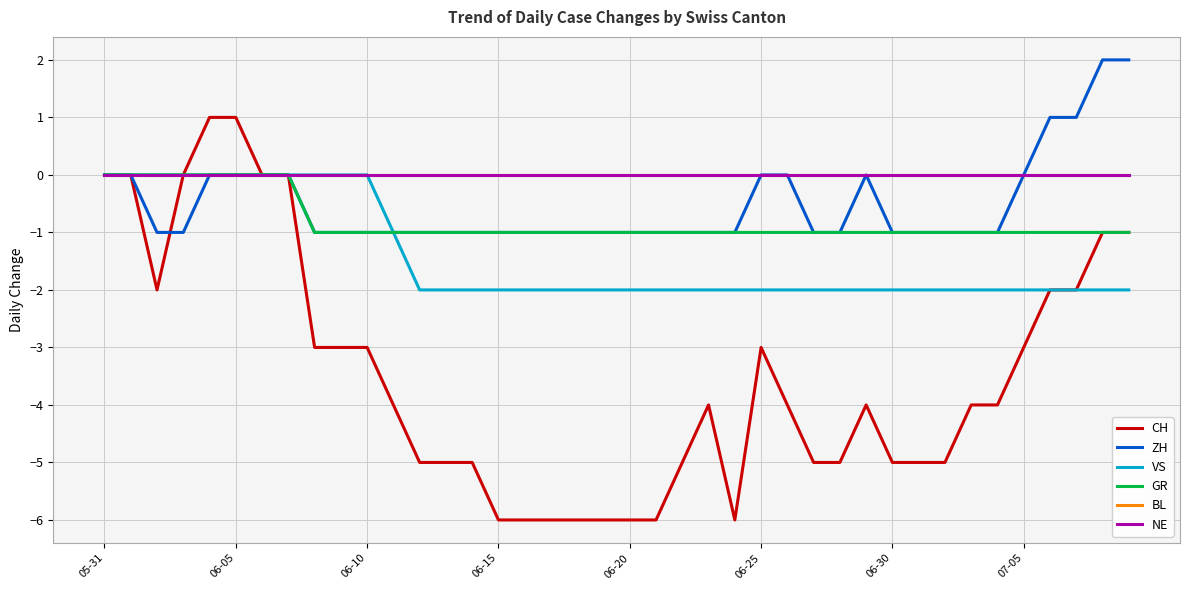

True or false: CH and VS intersect in this chart.

False